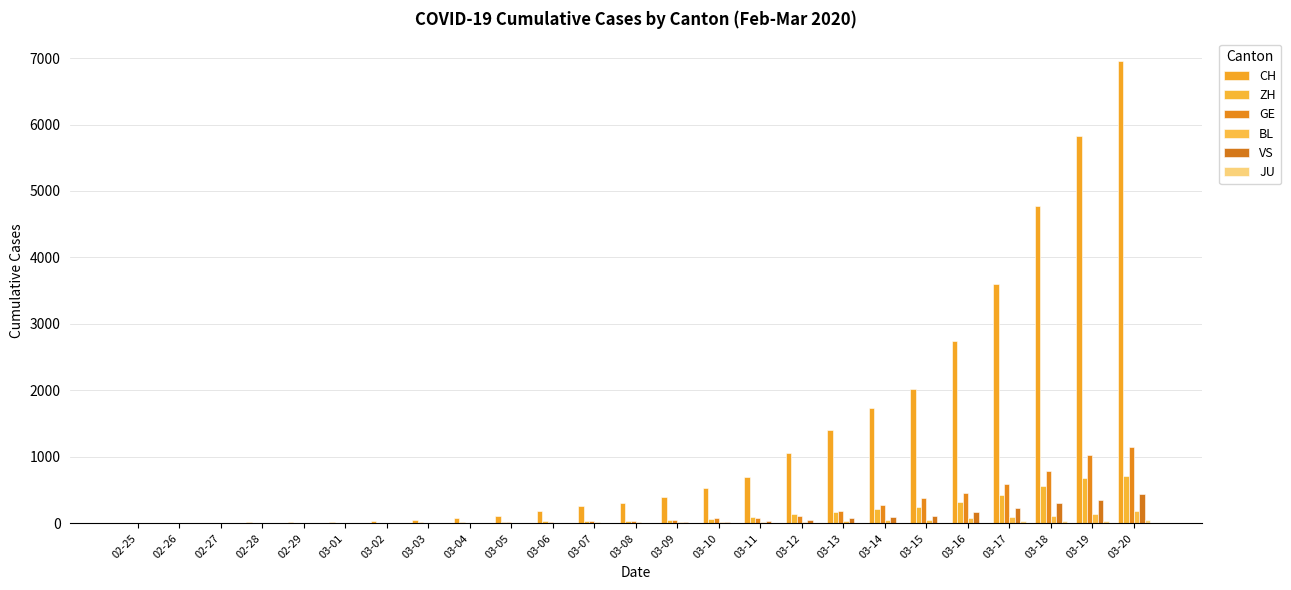

Which category has the highest value across all series?

03-20